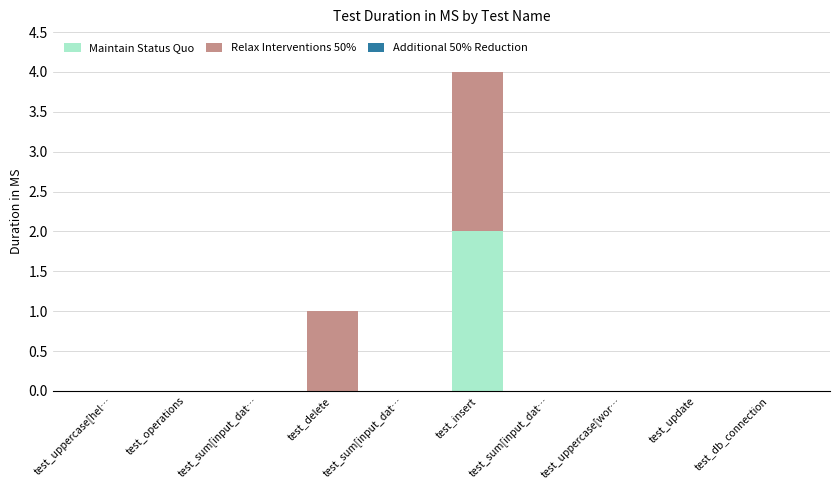

Does the chart contain stacked bars?

Yes